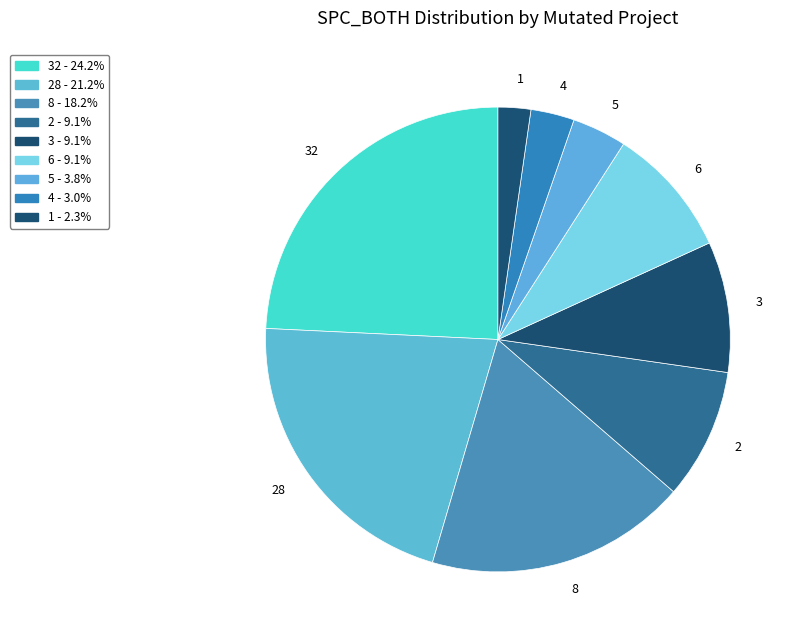

What is the ratio of the value at 1 to the value at 5?

0.6